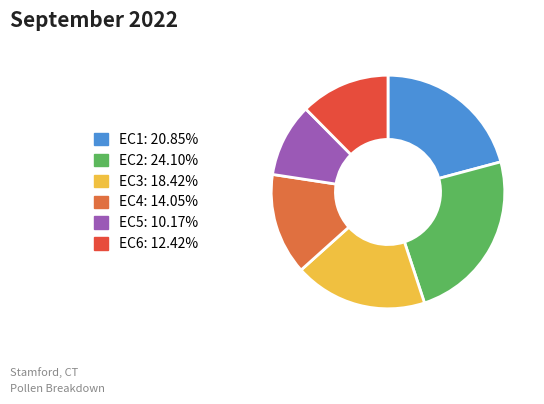

What percentage is the EC2 slice, to the nearest percent?

24%